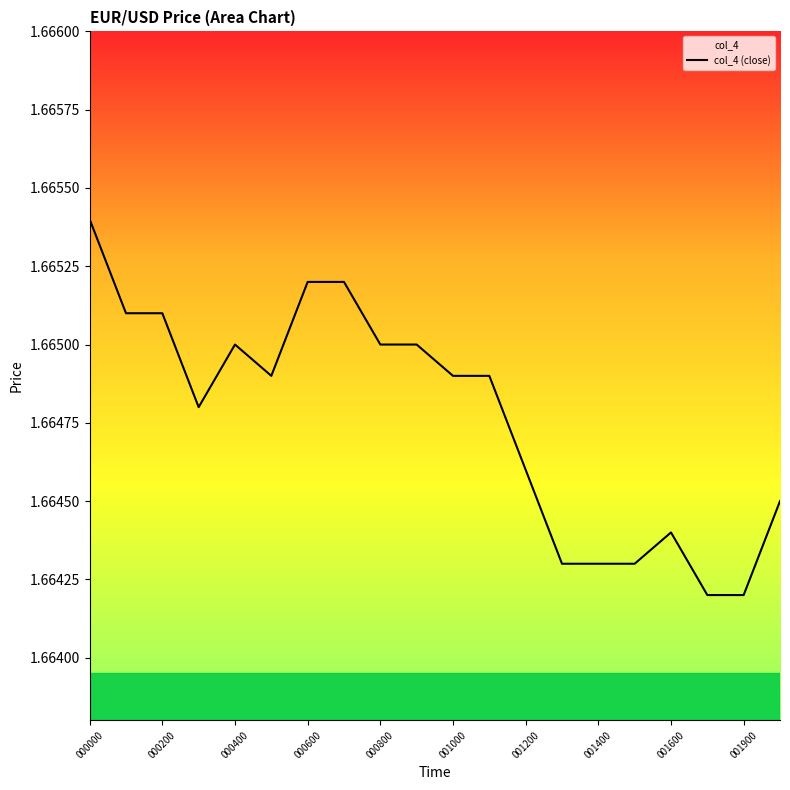

How many series are shown in this chart?

1